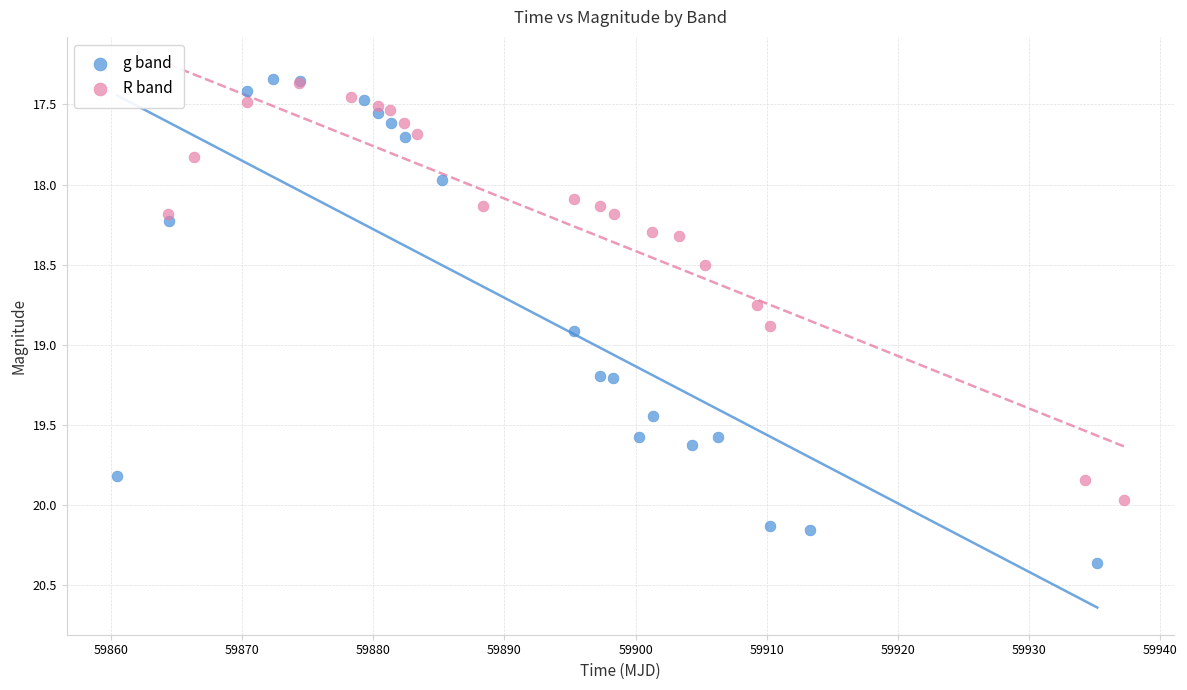

Which series contains the highest Y value?

g band